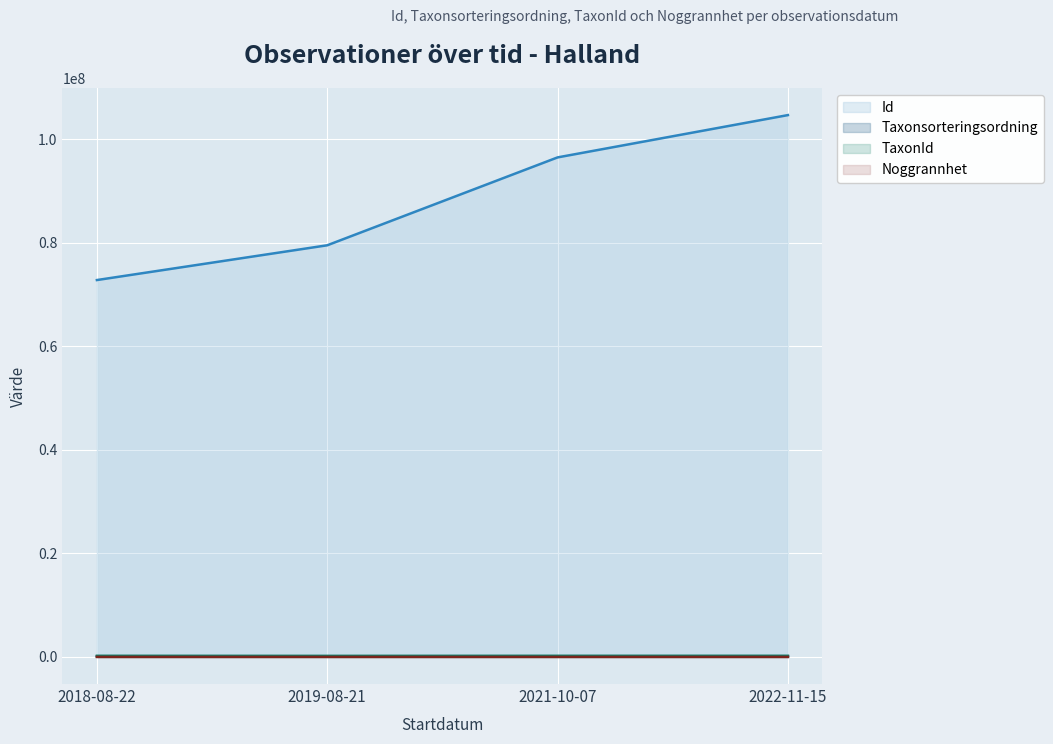

What are all the series names shown in the legend?

Id, Taxonsorteringsordning, TaxonId, Noggrannhet